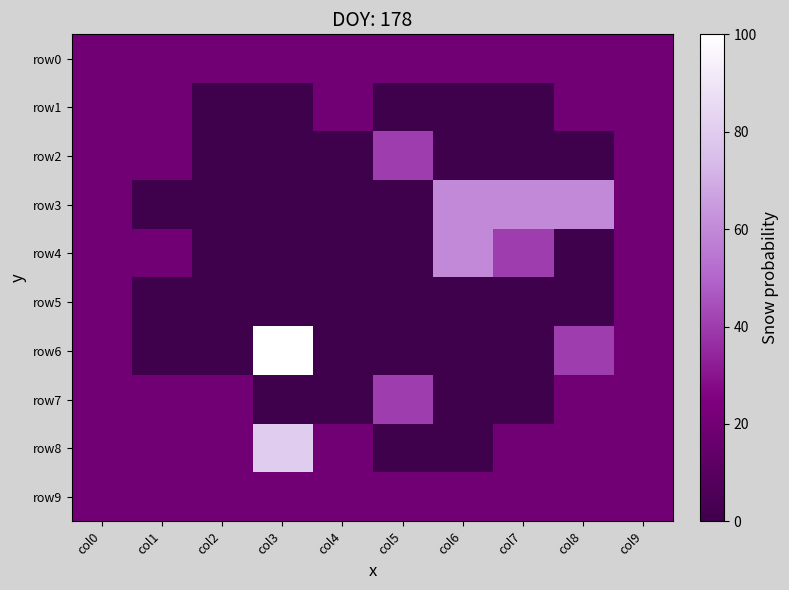

Reading left to right, list all the values displayed in this chart.

row0: col0=1	col1=1	col2=1	col3=1	col4=1	col5=1	col6=1	col7=1	col8=1	col9=1
row1: col0=1	col1=1	col2=0	col3=0	col4=1	col5=0	col6=0	col7=0	col8=1	col9=1
row2: col0=1	col1=1	col2=0	col3=0	col4=0	col5=2	col6=0	col7=0	col8=0	col9=1
row3: col0=1	col1=0	col2=0	col3=0	col4=0	col5=0	col6=3	col7=3	col8=3	col9=1
row4: col0=1	col1=1	col2=0	col3=0	col4=0	col5=0	col6=3	col7=2	col8=0	col9=1
row5: col0=1	col1=0	col2=0	col3=0	col4=0	col5=0	col6=0	col7=0	col8=0	col9=1
row6: col0=1	col1=0	col2=0	col3=5	col4=0	col5=0	col6=0	col7=0	col8=2	col9=1
row7: col0=1	col1=1	col2=1	col3=0	col4=0	col5=2	col6=0	col7=0	col8=1	col9=1
row8: col0=1	col1=1	col2=1	col3=4	col4=1	col5=0	col6=0	col7=1	col8=1	col9=1
row9: col0=1	col1=1	col2=1	col3=1	col4=1	col5=1	col6=1	col7=1	col8=1	col9=1